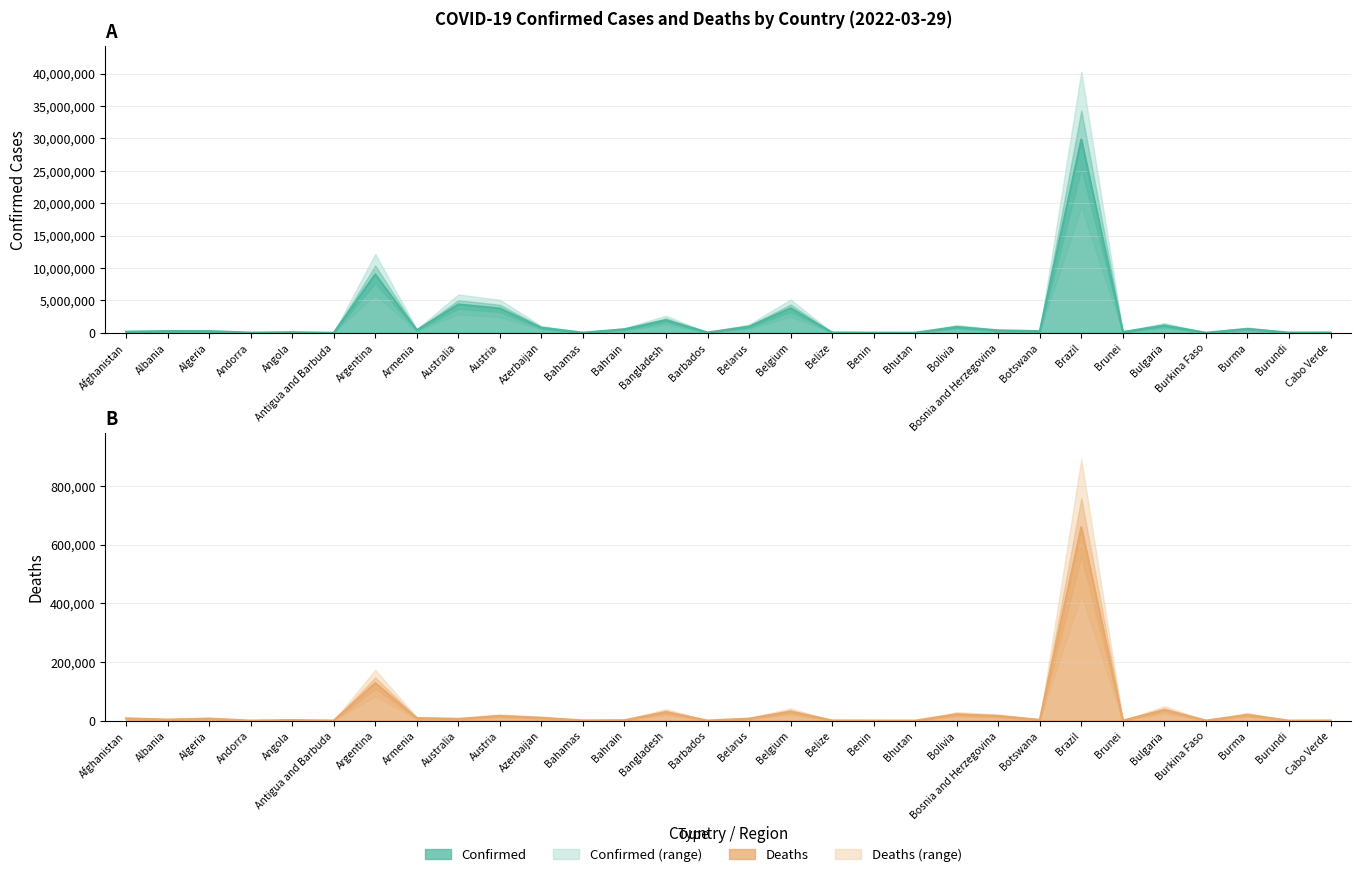

What is the sum of all Deaths values?

1014212